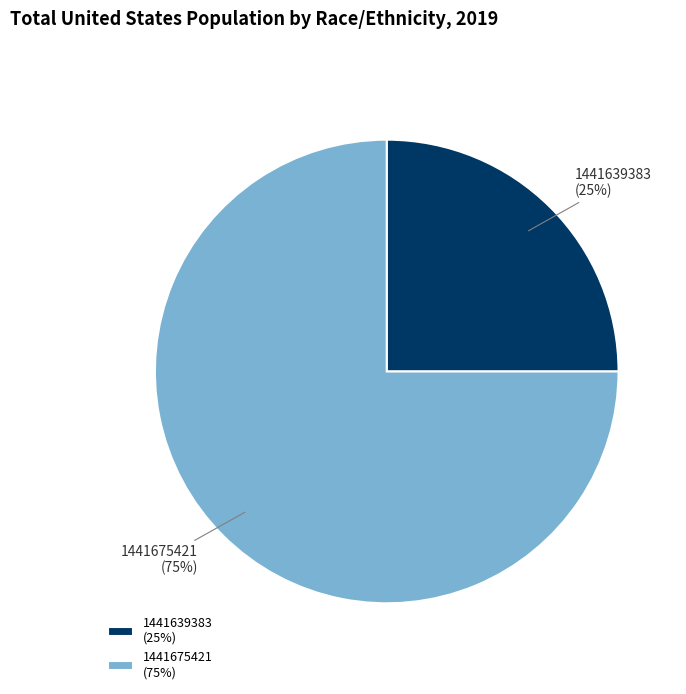

Which slice is the smallest?

1441639383 (25%)